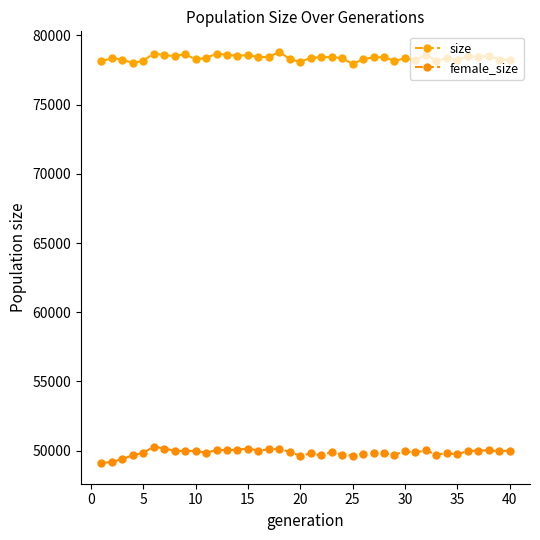

What is the maximum value shown in the chart?

78805